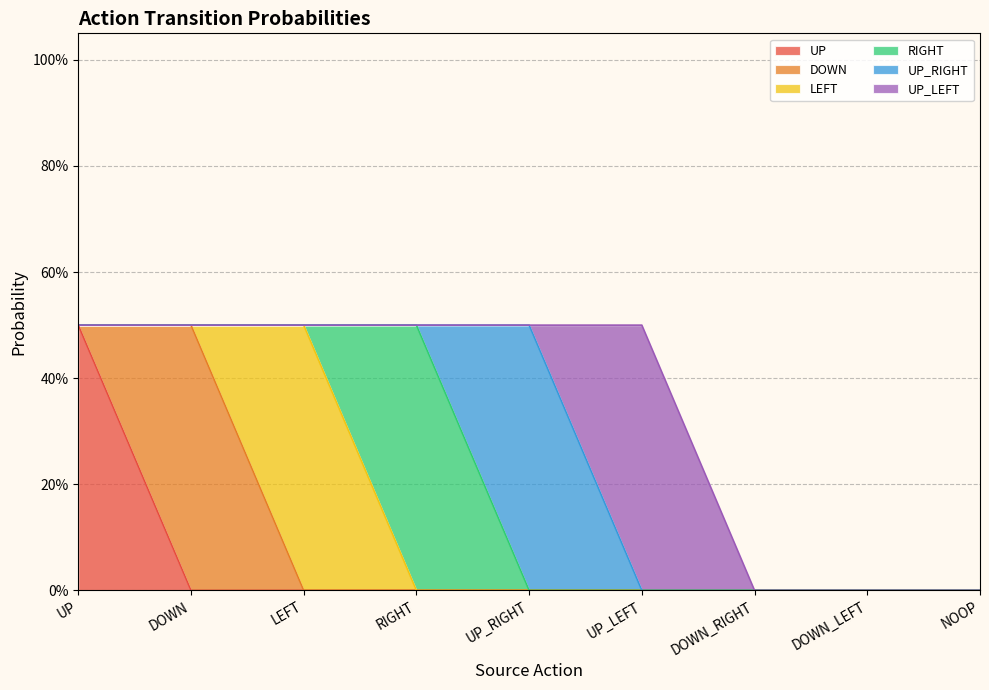

Is the value of UP_RIGHT at DOWN_LEFT greater than the value of UP_LEFT at NOOP?

No